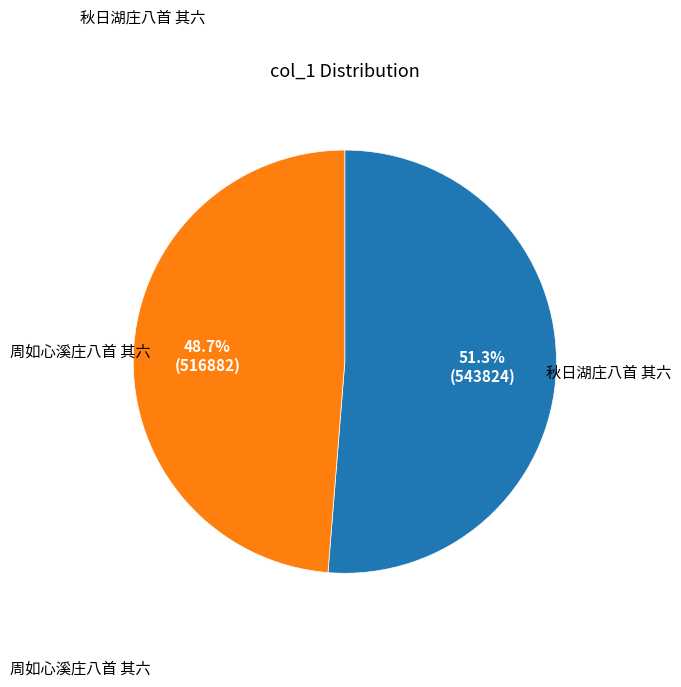

Is there a majority slice in this chart?

Yes